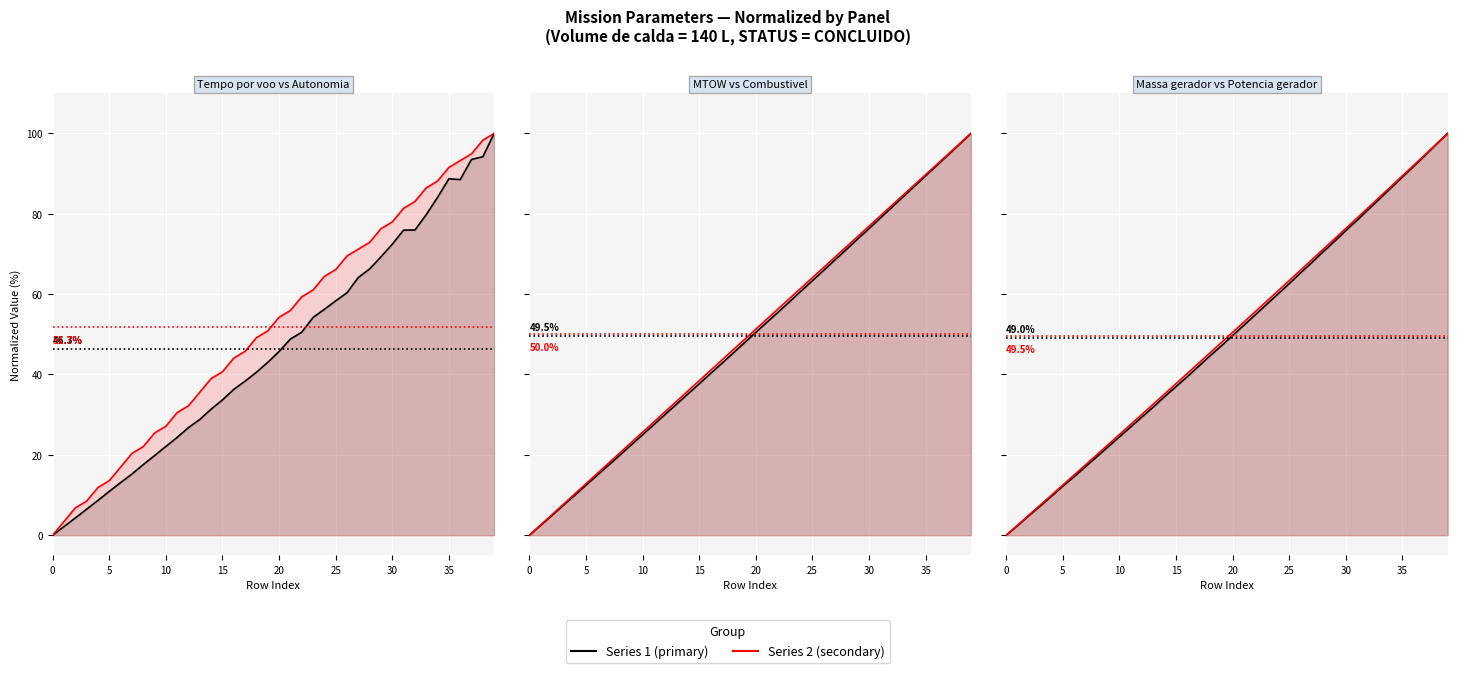

Rank the series at 39 from highest to lowest value.

Tempo por voo [min], Autonomia Projetada [h], MTOW [kg], Combustivel [kg], Massa gerador, Potencia gerador [W]